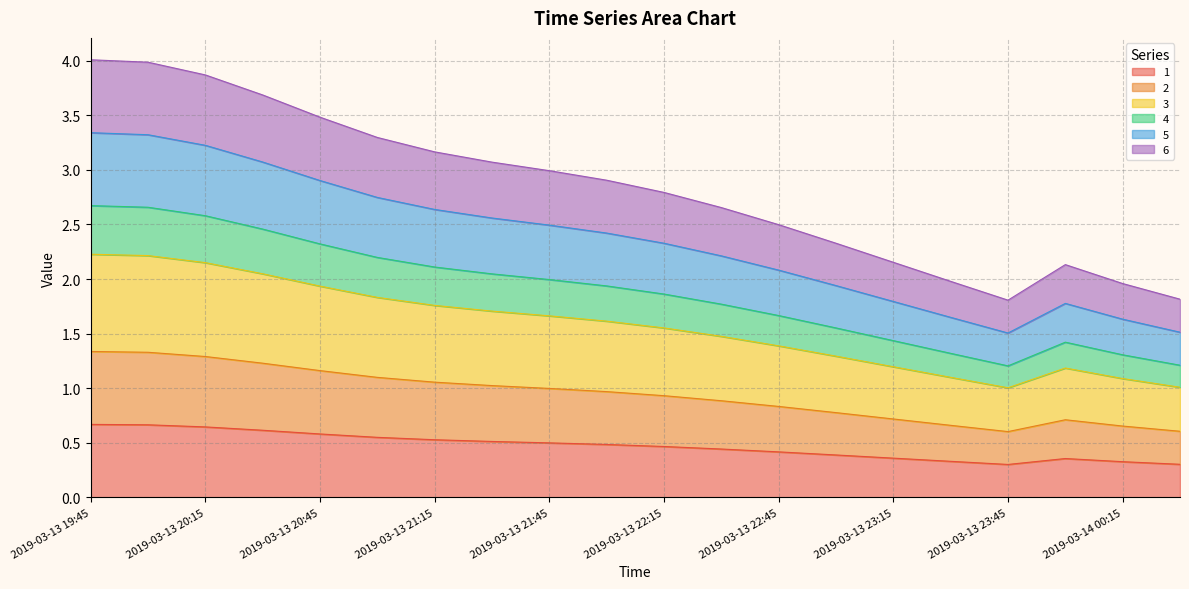

How many distinct data groups are displayed?

6